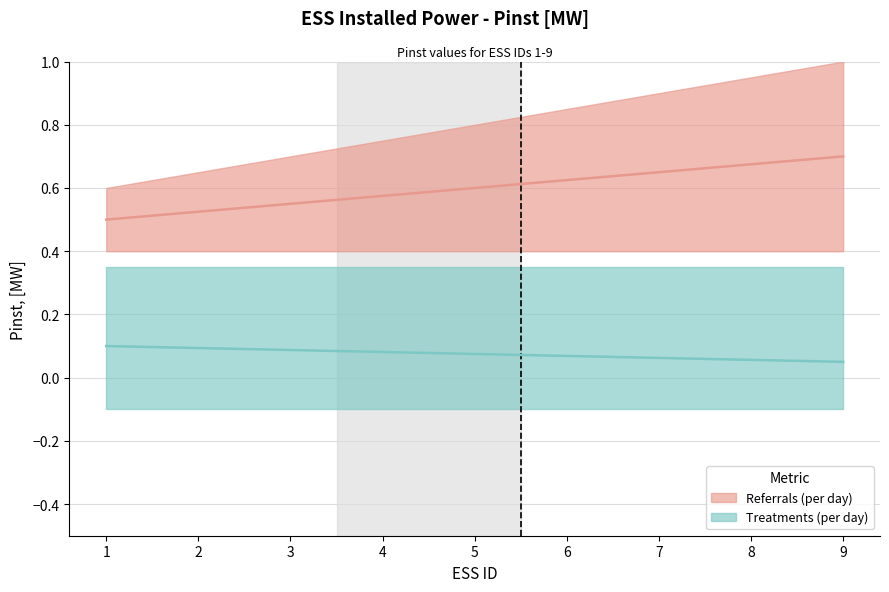

Reading right to left, extract all data points from this chart.

Referrals (central): 9=0.7	8=0.7	7=0.7	6=0.6	5=0.6	4=0.6	3=0.6	2=0.5	1=0.5
Treatments (central): 9=0.1	8=0.1	7=0.1	6=0.1	5=0.1	4=0.1	3=0.1	2=0.1	1=0.1